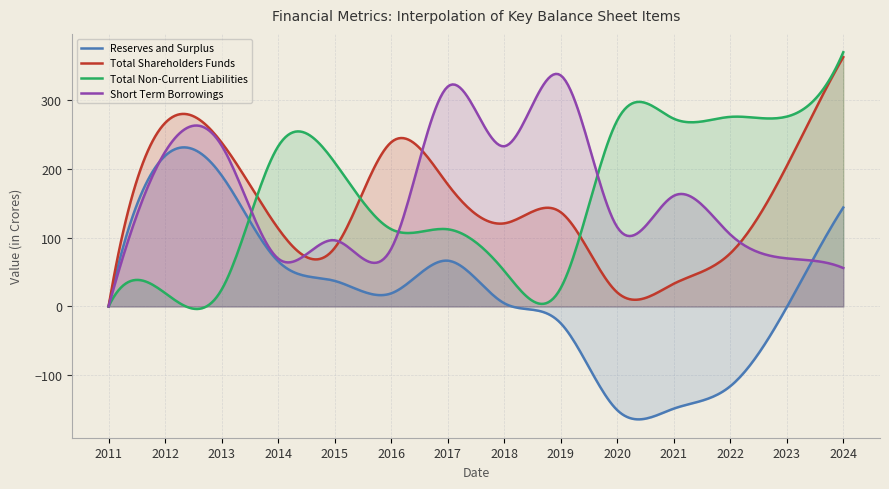

Rank the series at 2014 from lowest to highest value.

Reserves and Surplus, Short Term Borrowings, Total Shareholders Funds, Total Non-Current Liabilities